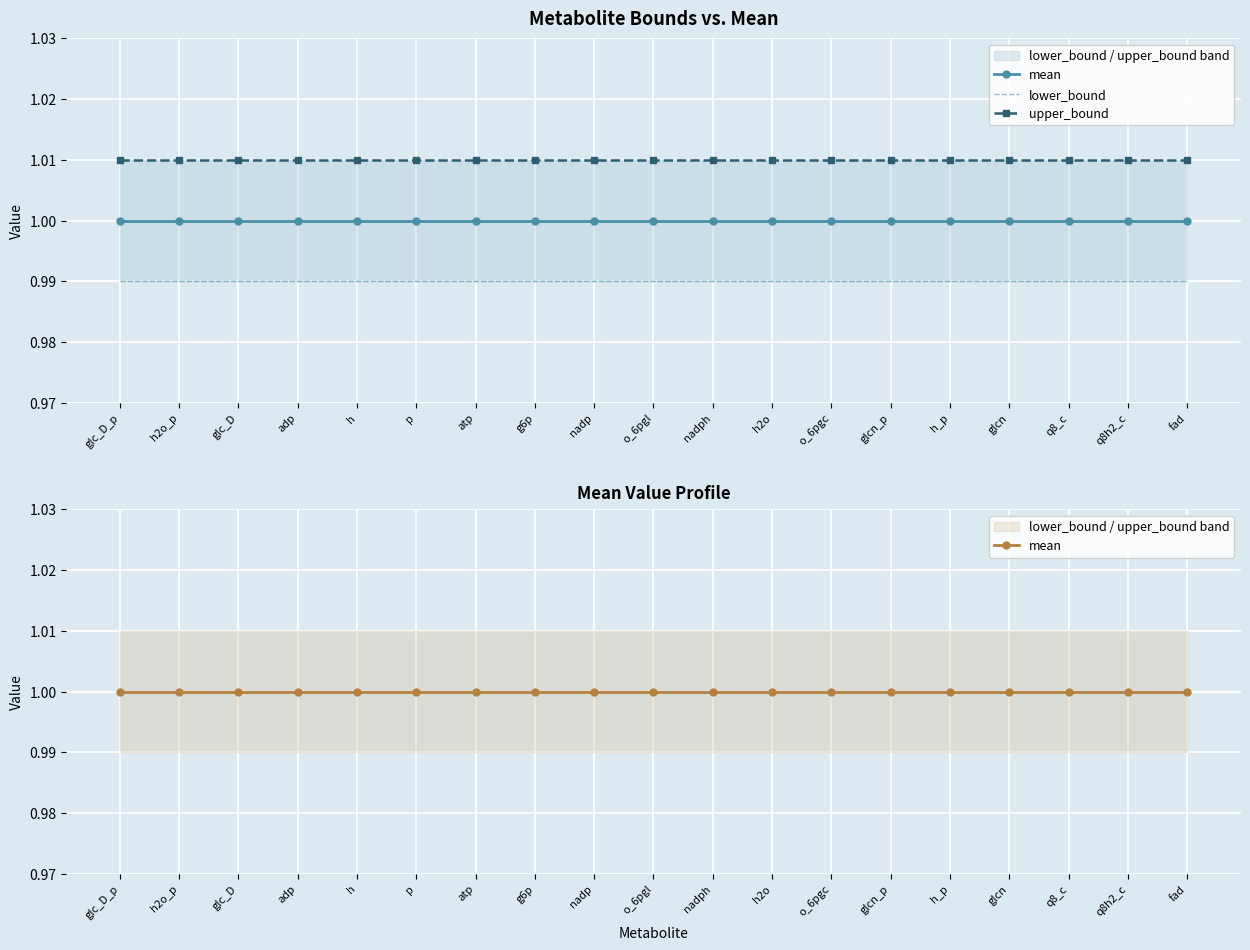

Rank the categories by lower_bound value from highest to lowest.

glc_D_p, h2o_p, glc_D, adp, h, p, atp, g6p, nadp, o_6pgl, nadph, h2o, o_6pgc, glcn_p, h_p, glcn, q8_c, q8h2_c, fad